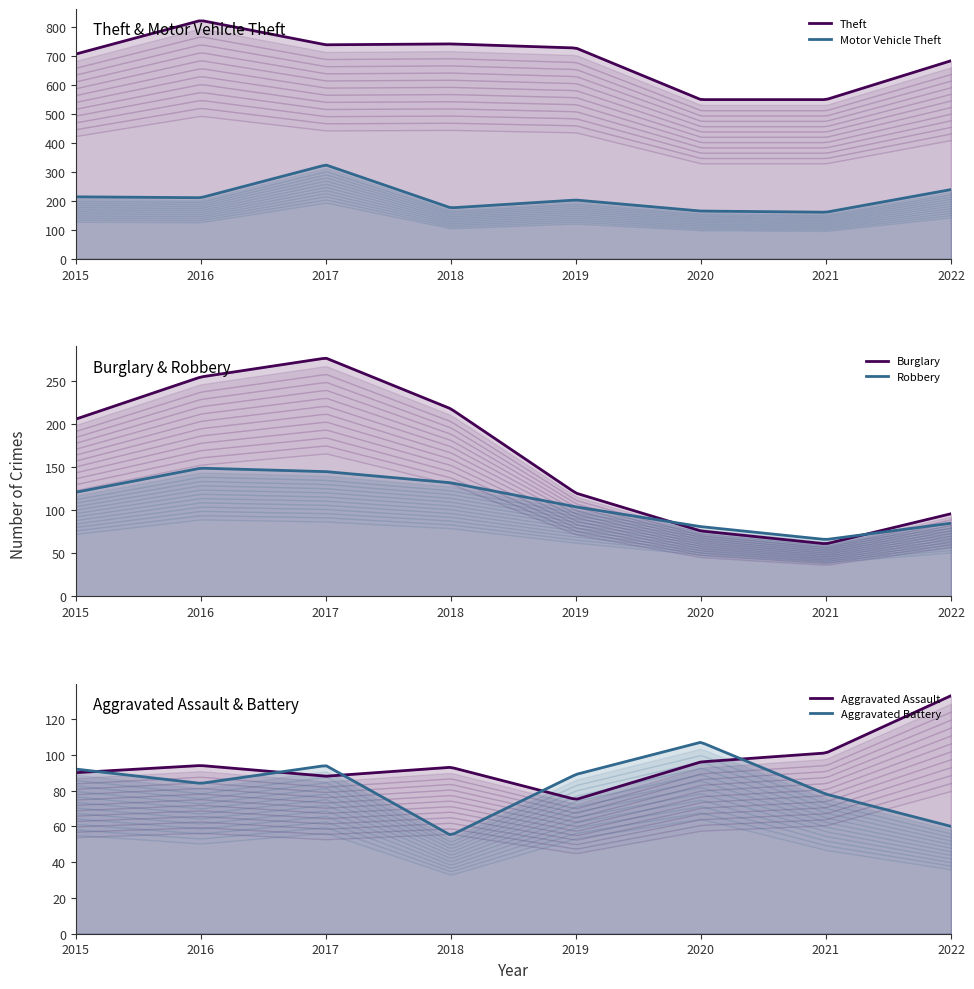

How many lines are shown in the chart?

6